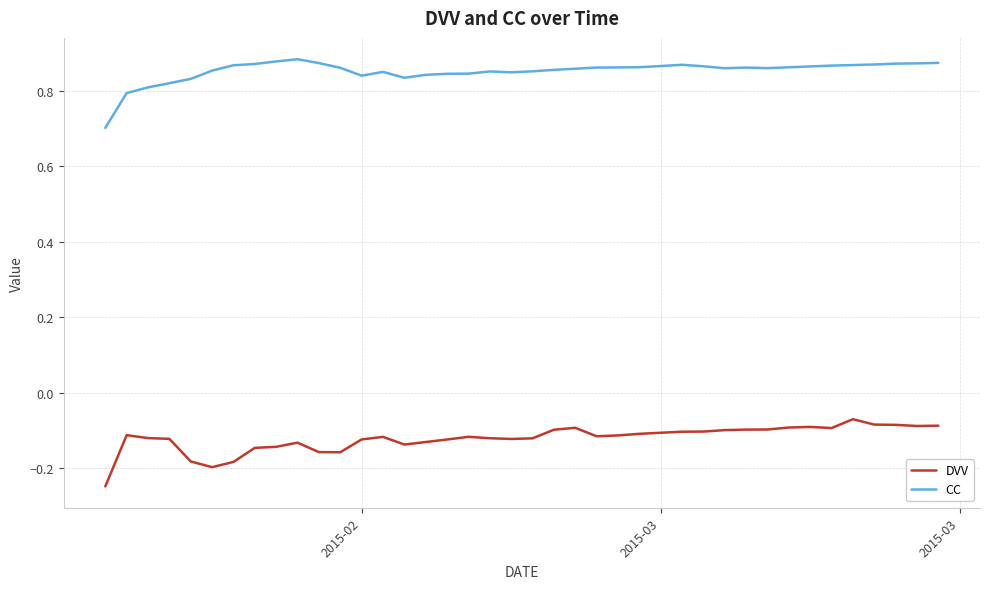

True or false: DVV and CC cross at least once.

False